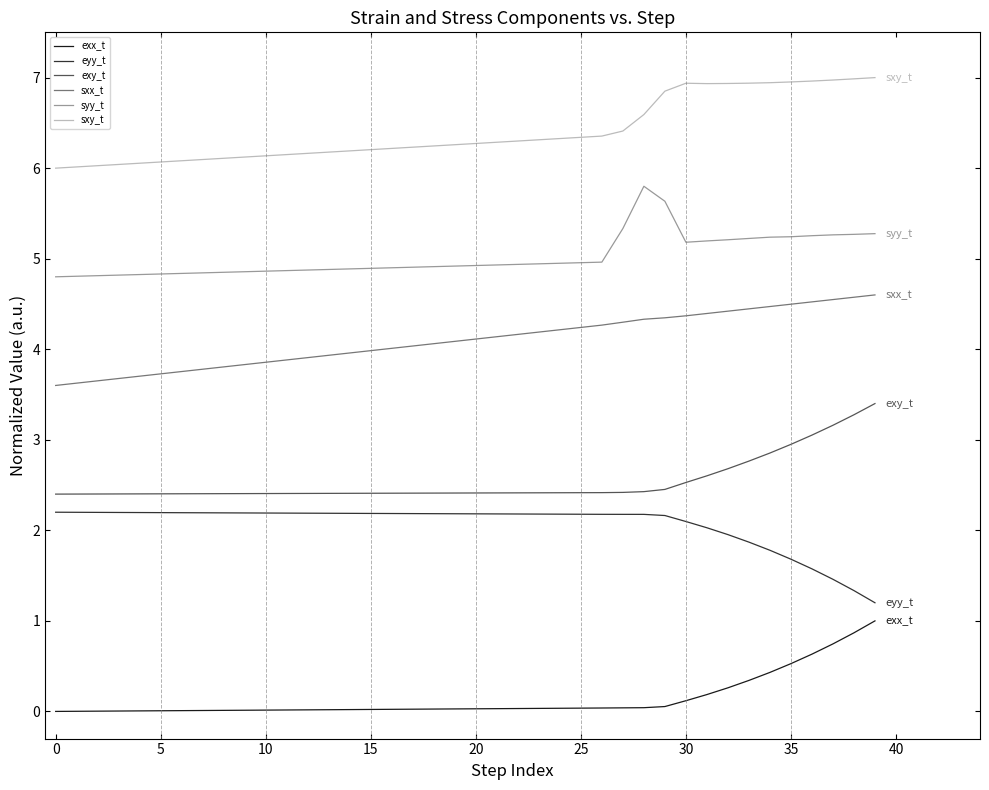

What is the average value of the sxx_t series?

4.1